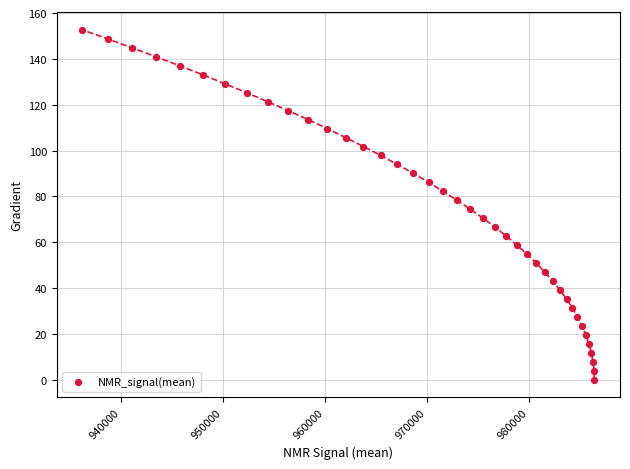

What is the range of Y values (max minus min)?

152.6